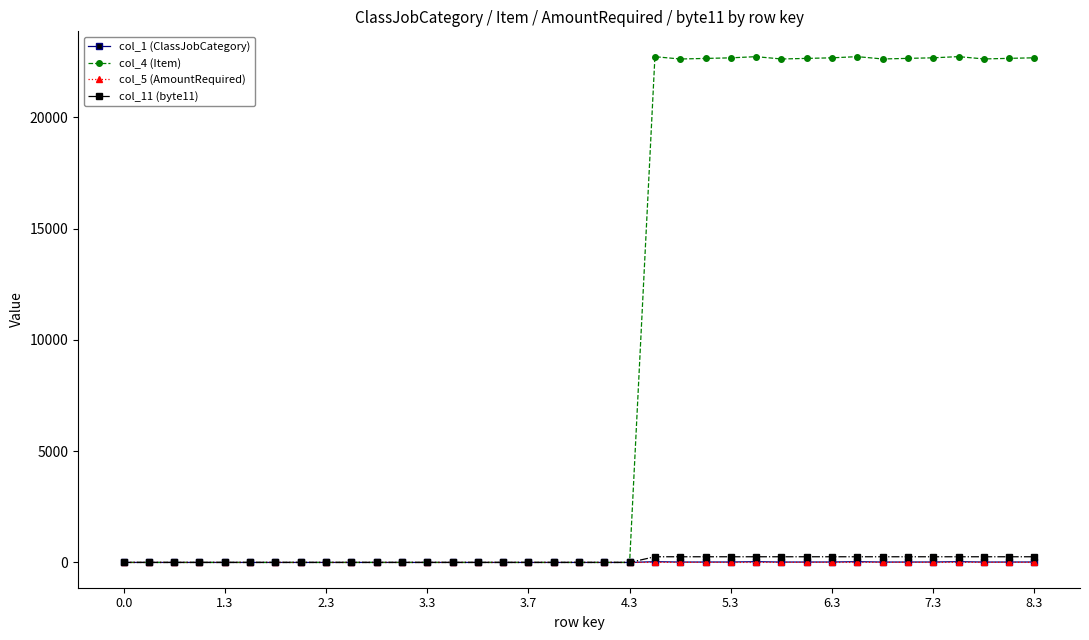

True or false: col_4 (Item) has more than 2 points higher than both neighbors.

True